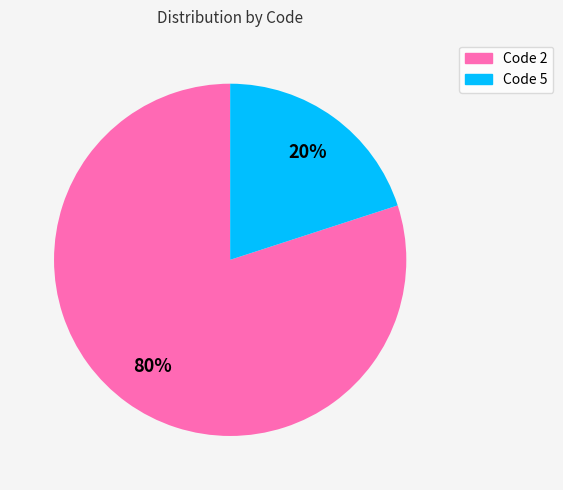

To the nearest percent, what is the difference between the largest and smallest slice percentages?

60%